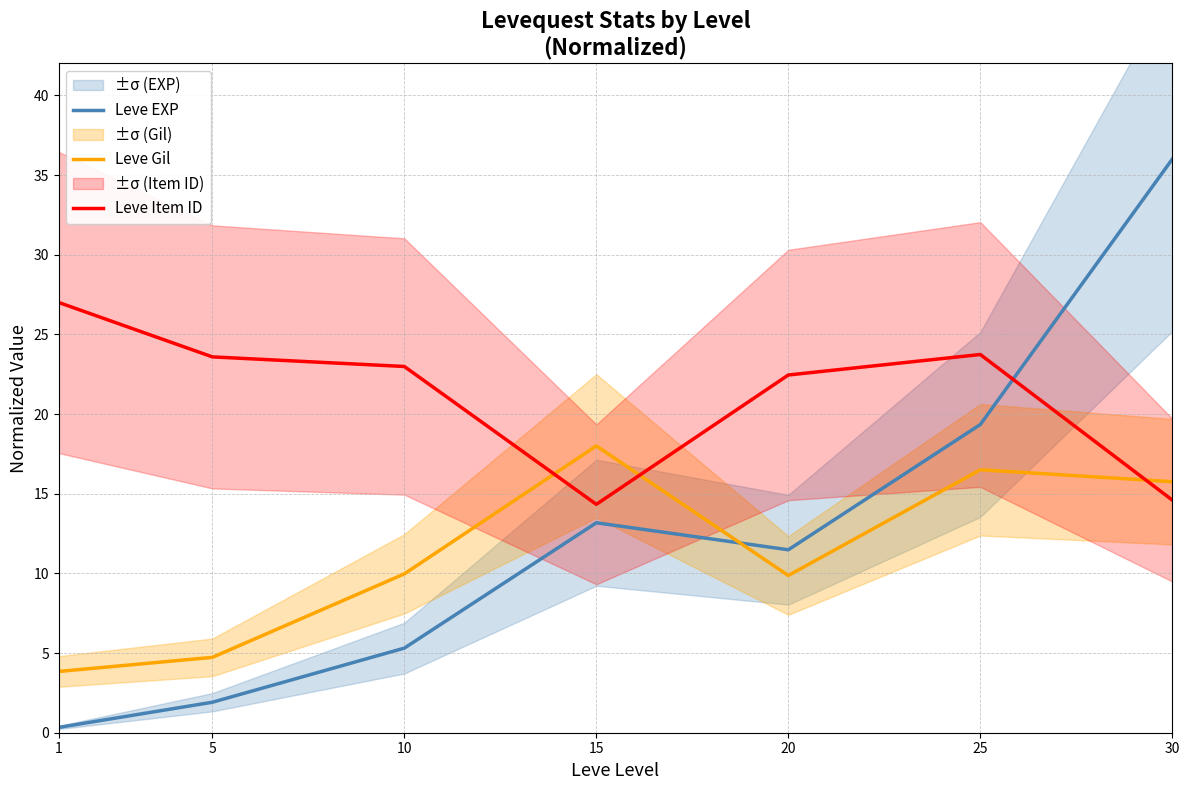

Is it true that Leve EXP equals 3.0 at 5?

False